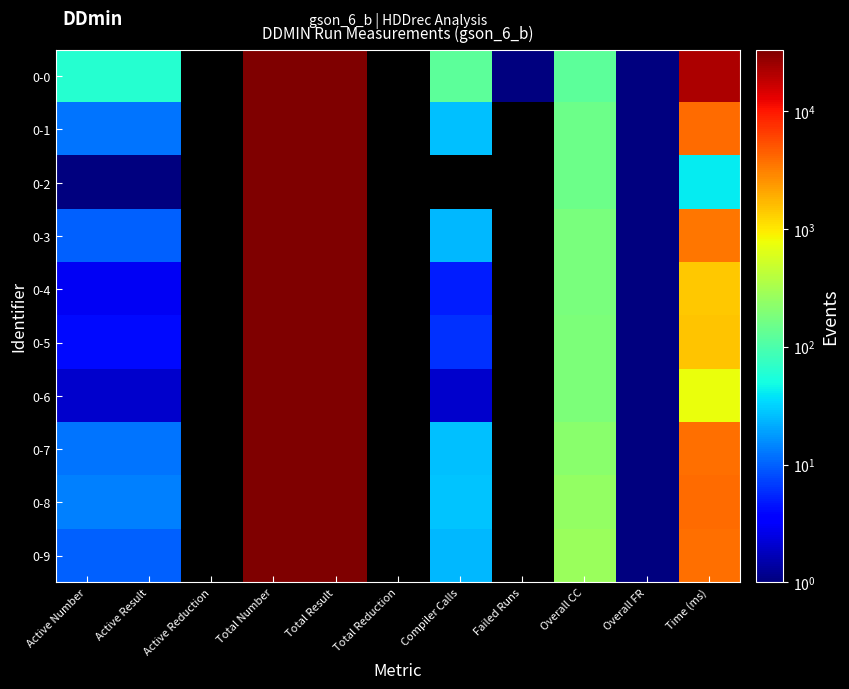

Which label corresponds to the largest value in the chart?

Total Number